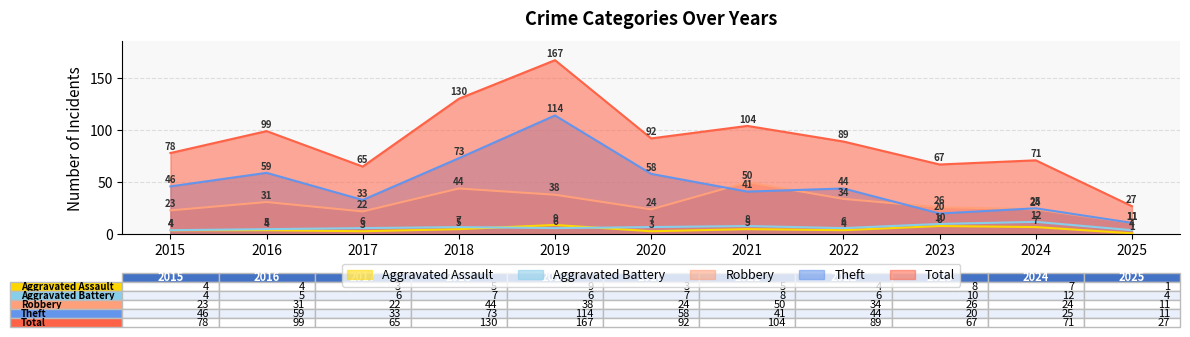

What is the total value across all series at 2018?

259